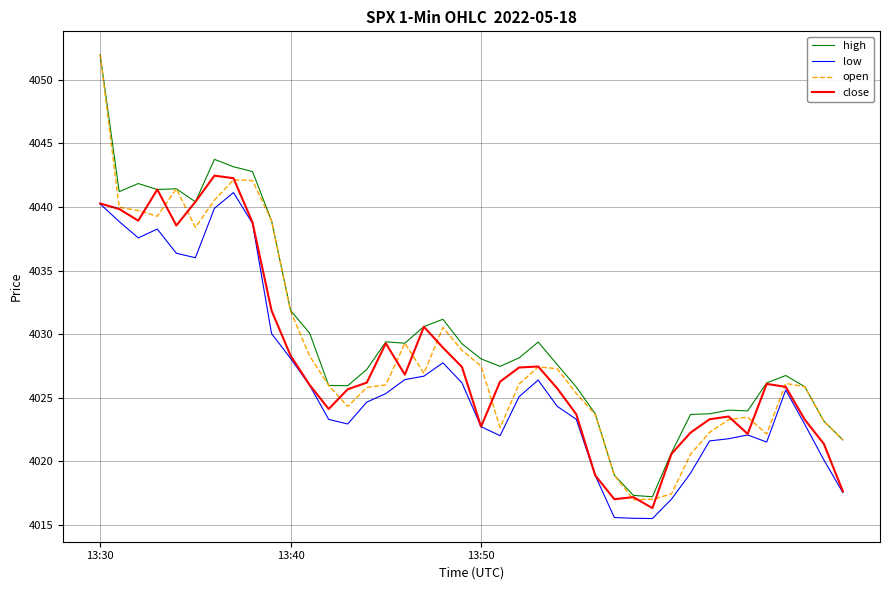

What is the lowest value of the close series?

4016.3